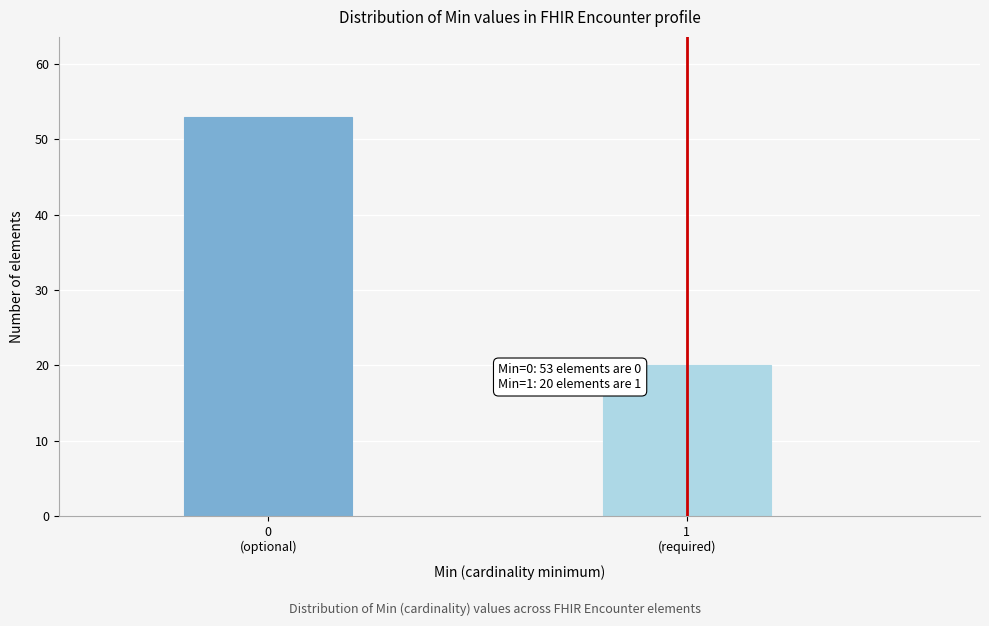

Reading left to right, transcribe all the data shown in this chart.

53	20